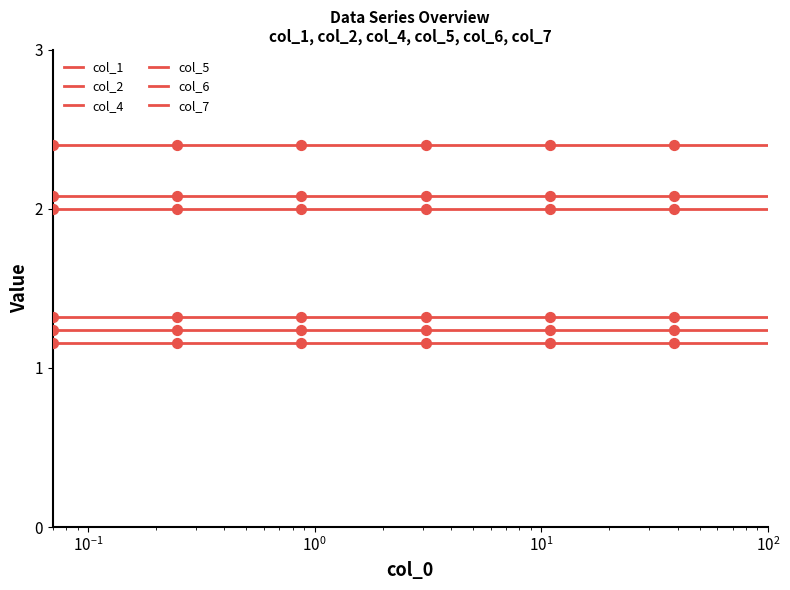

Is this an area chart (filled region under the line)?

No